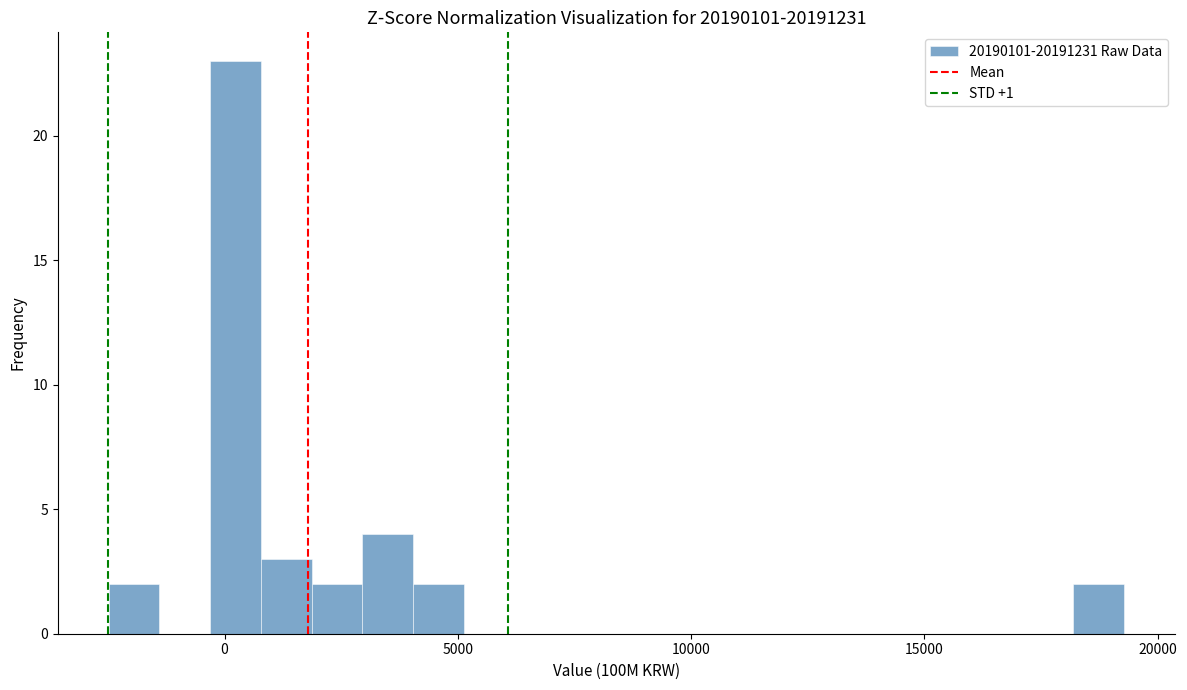

Around what value on the x-axis is the tallest bar? Give the approximate position of its centre, as read against the axis.

0